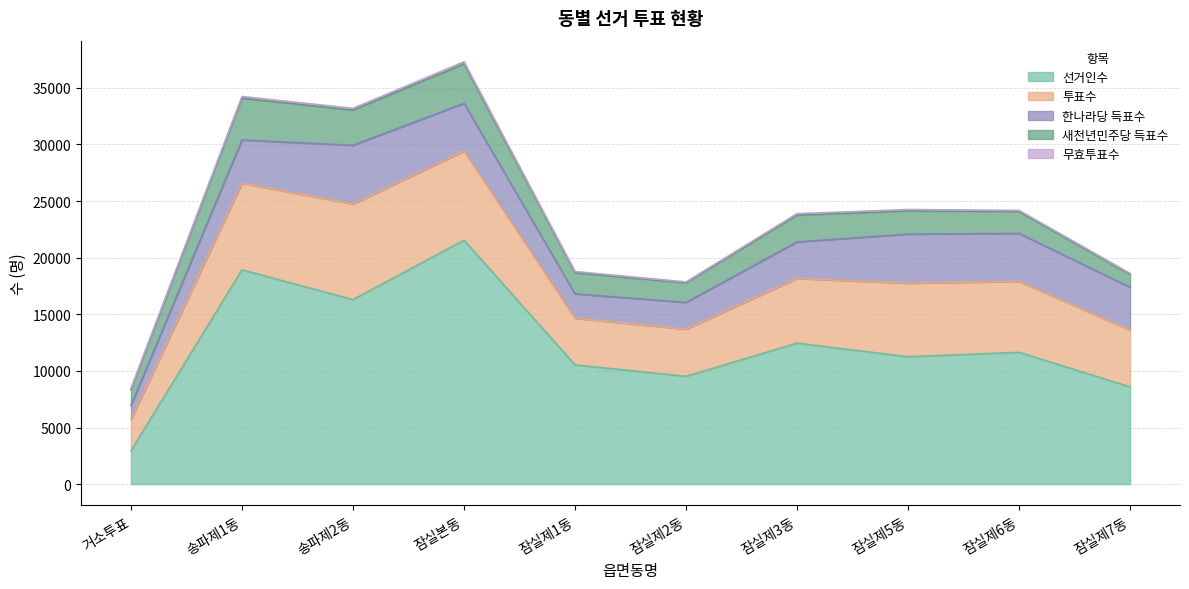

What position from the left is 송파제2동?

3